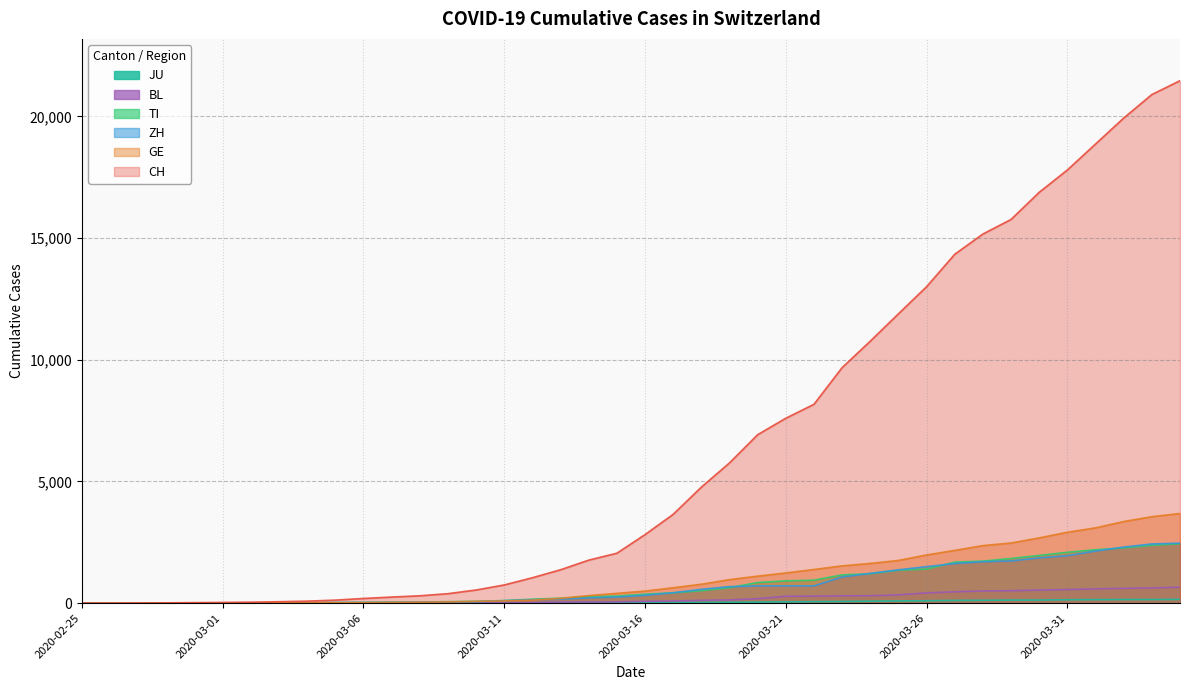

Where does the JU series first go above 25?

2020-03-17